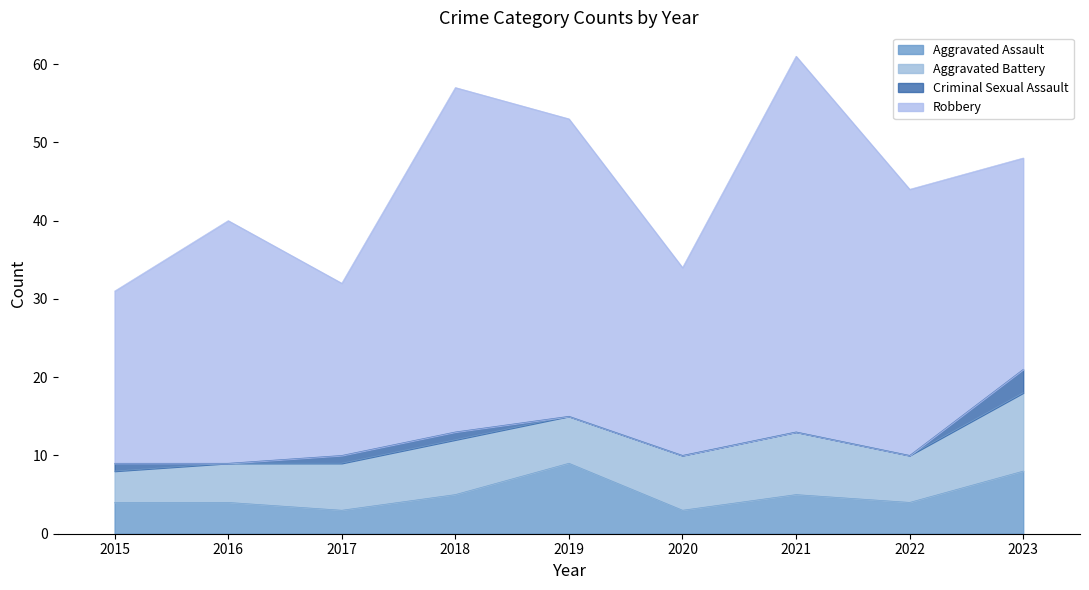

What is the total value across all series at 2022?

44